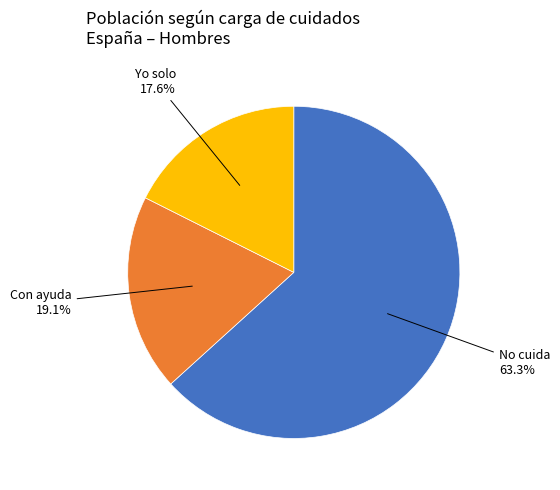

To the nearest percent, what is the difference between the Con ayuda and Yo solo slice percentages?

2%